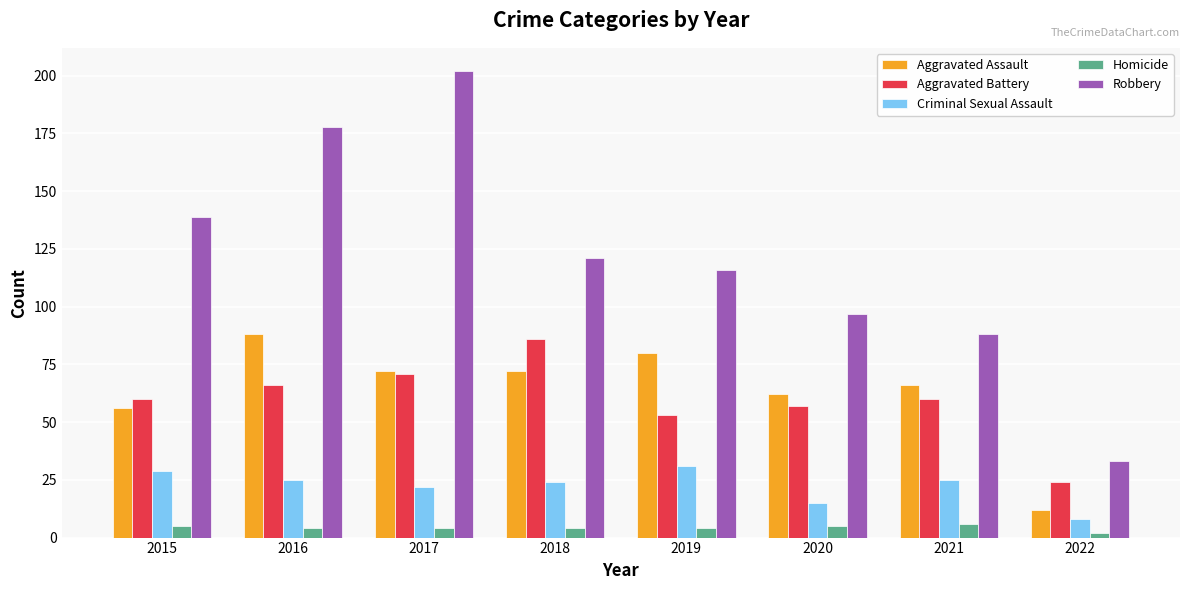

What is the sum of all Aggravated Battery values?

477